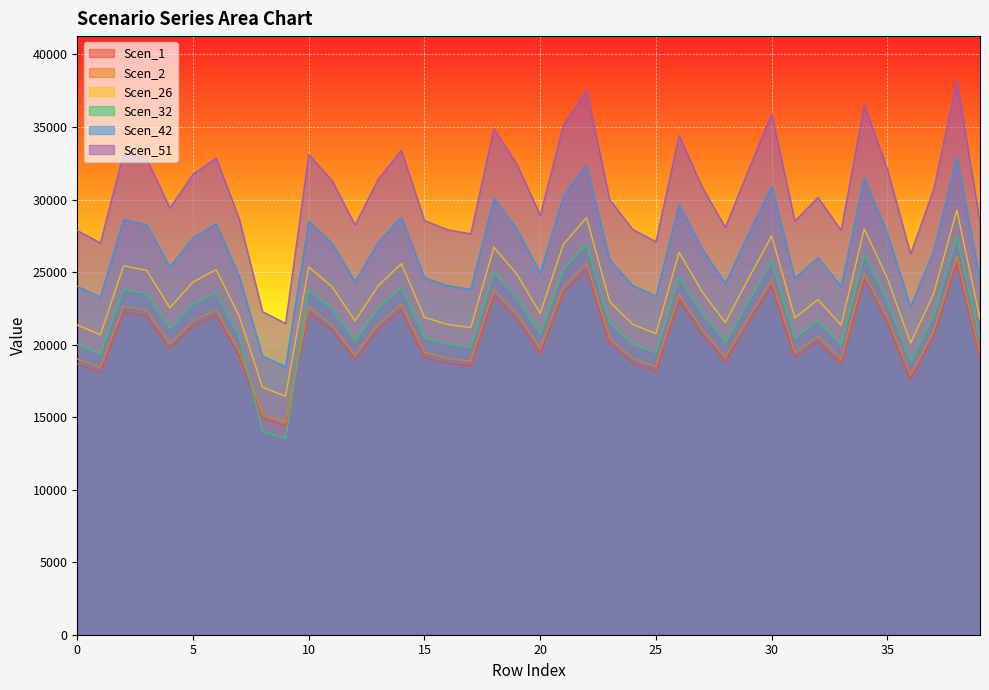

What is the sum of all Scen_1 values?

819323.4